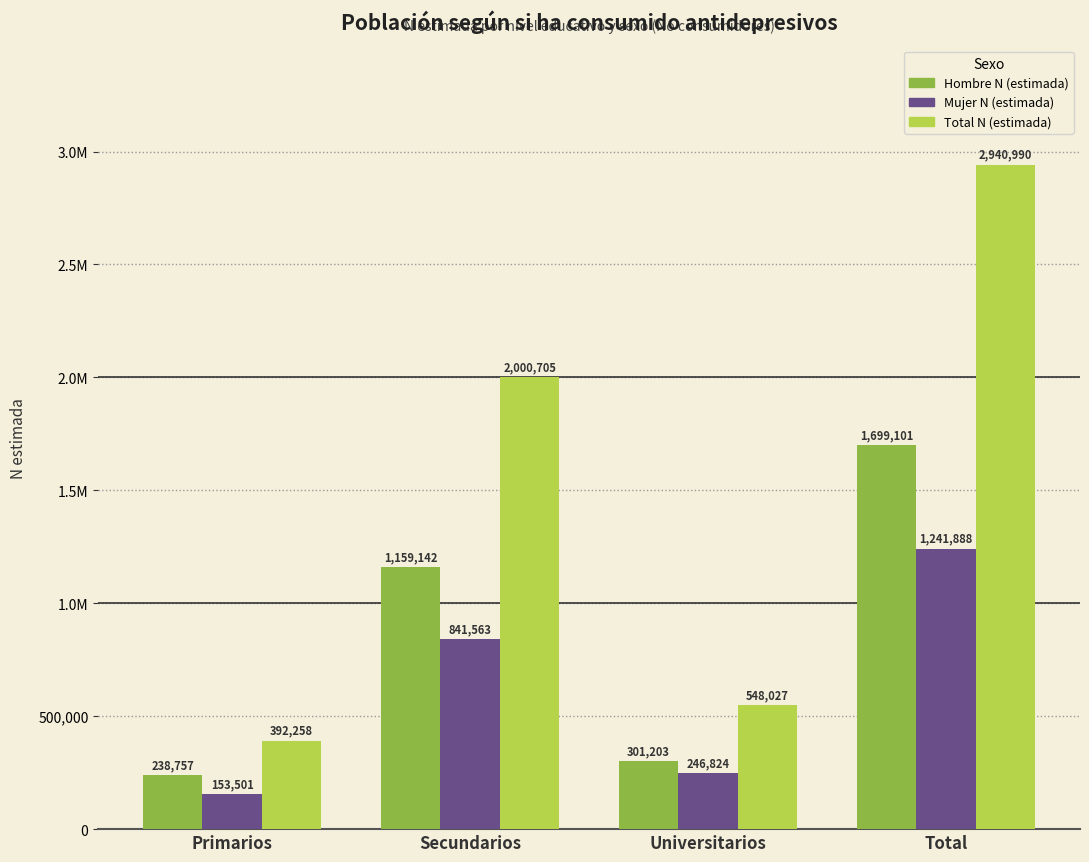

What is the sum of the Mujer N (estimada) values at Primarios and Total?

1395389